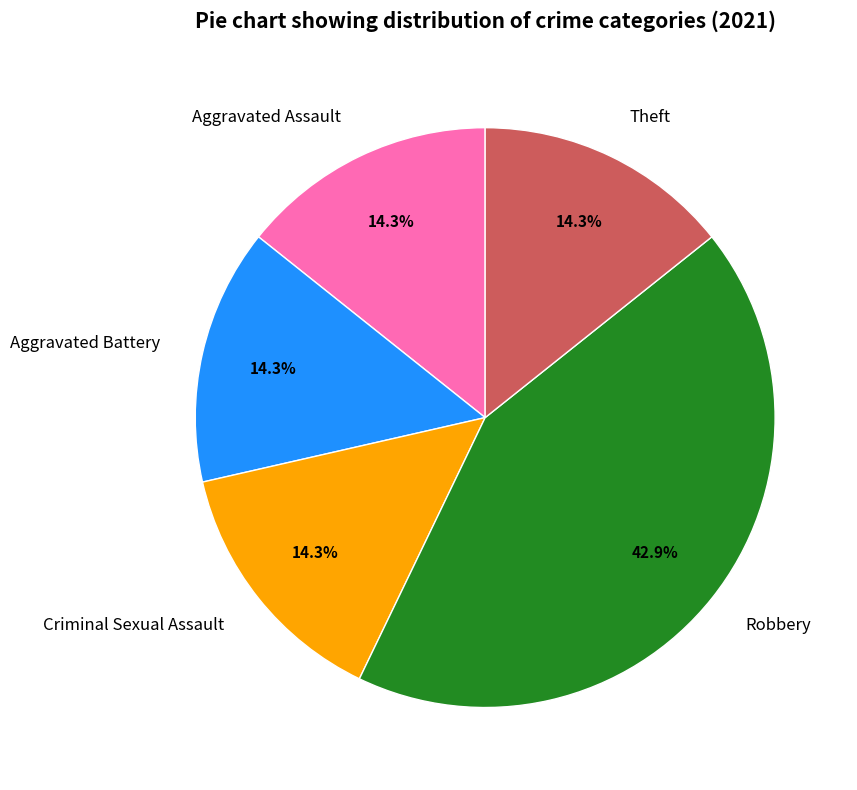

True or false: Aggravated Battery accounts for 25% of the total.

False